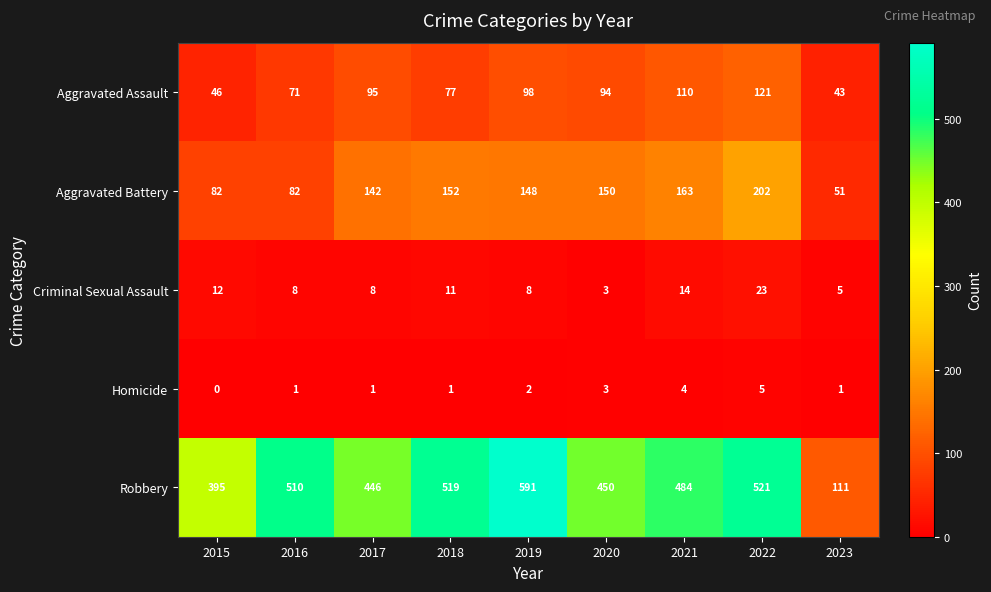

Is it true that Aggravated Battery equals 107 at 2022?

False